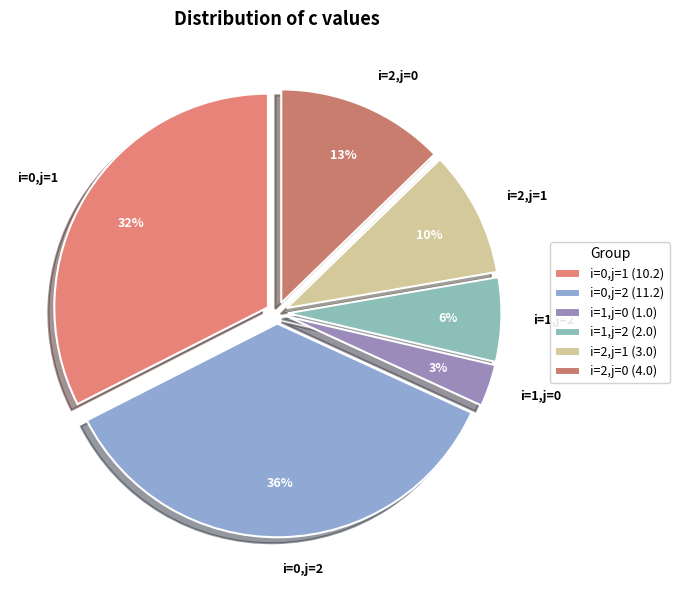

Count the number of slices in the pie.

6